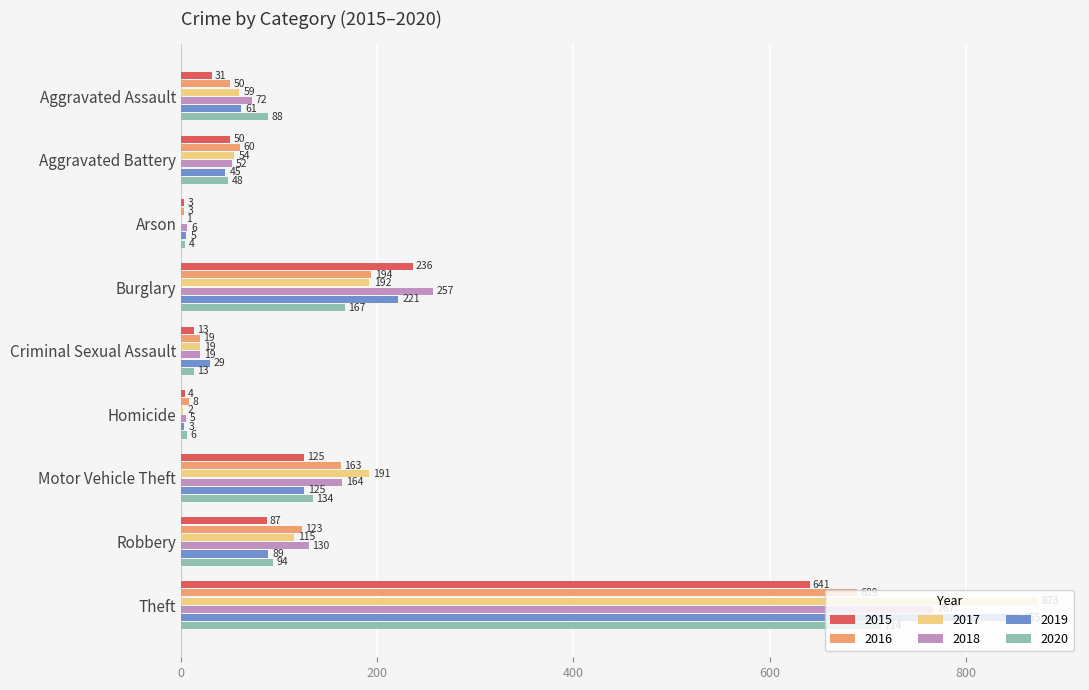

Is it true that 2020 equals 4 at Arson?

True